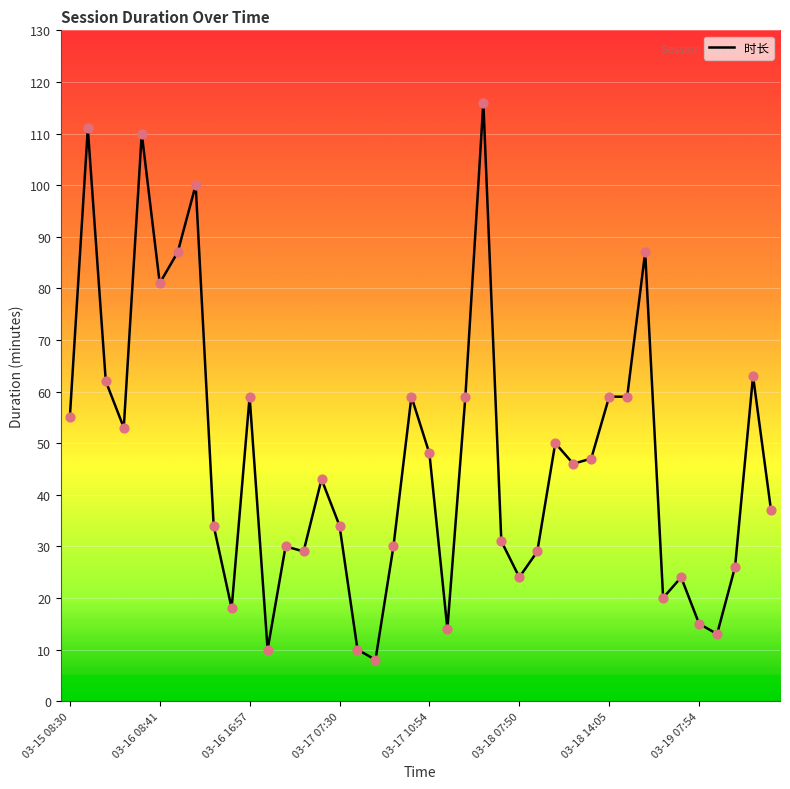

What is the minimum value shown in the chart?

8